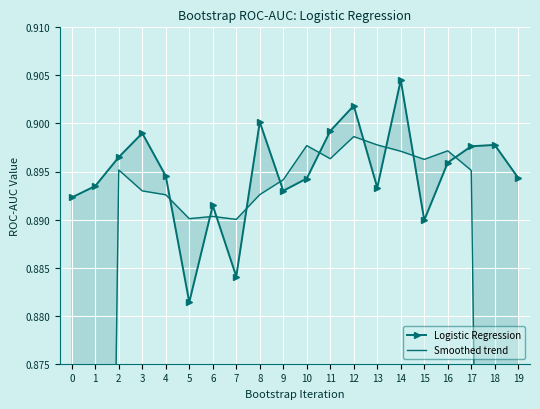

Between which two adjacent categories do Logistic Regression and Smoothed trend first intersect?

4 and 5